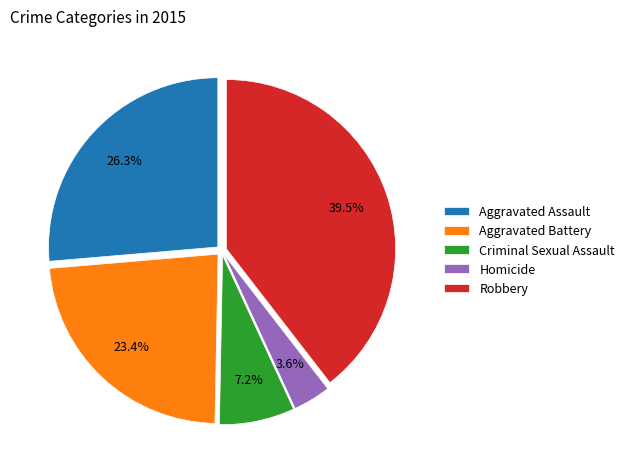

Which category has the biggest portion of the pie?

Robbery